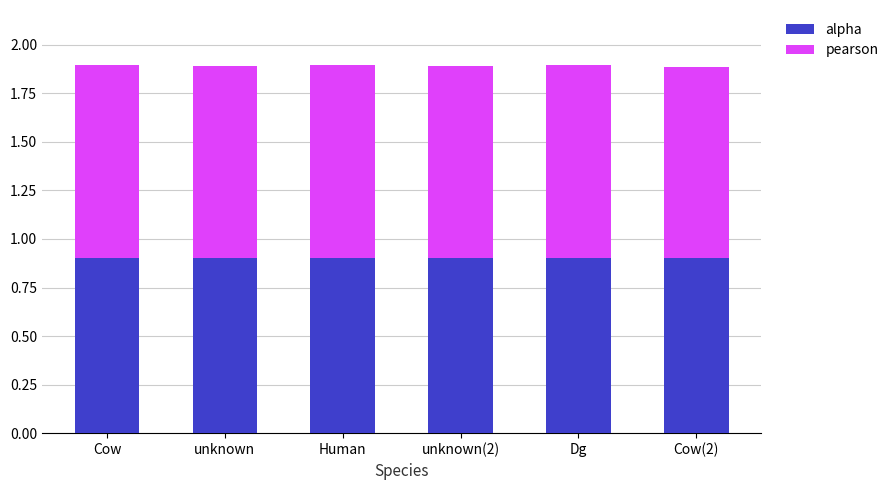

Count the number of categories in the chart.

6